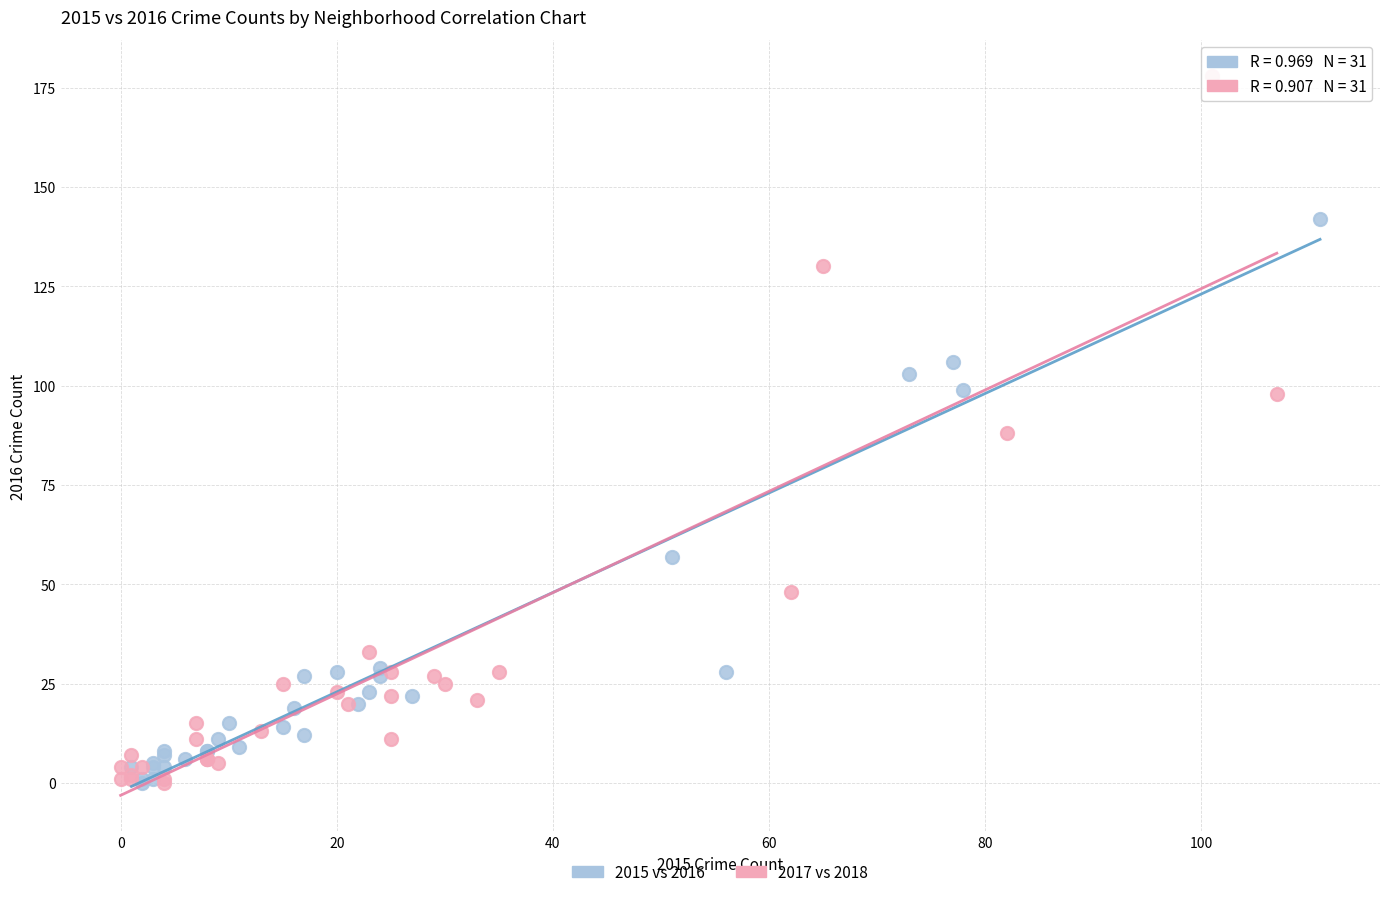

Which series reaches the maximum Y coordinate?

2017 vs 2018